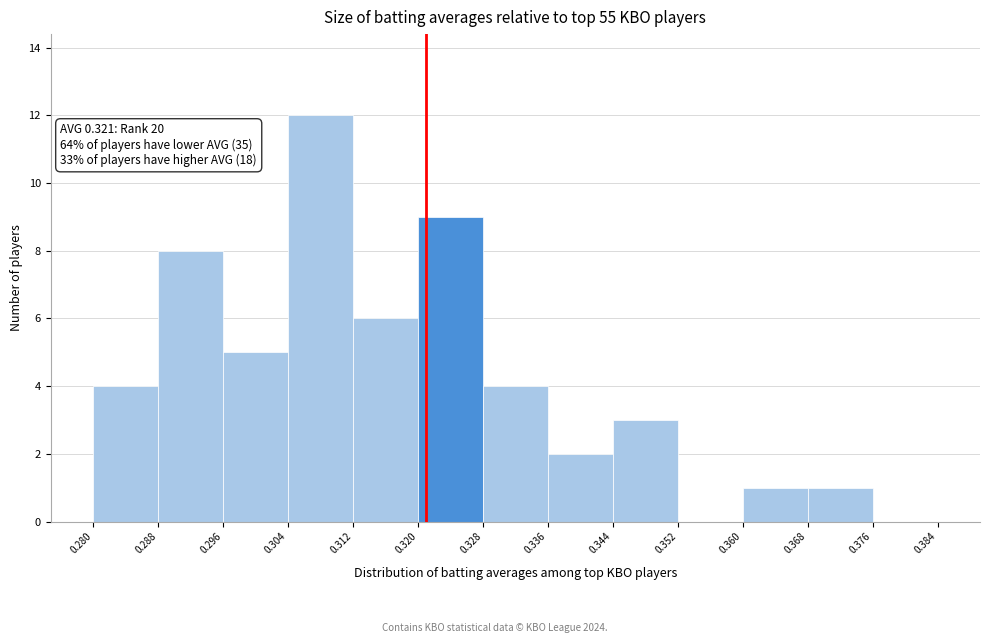

Which range on the x-axis has the tallest bar?

0.304 to 0.312